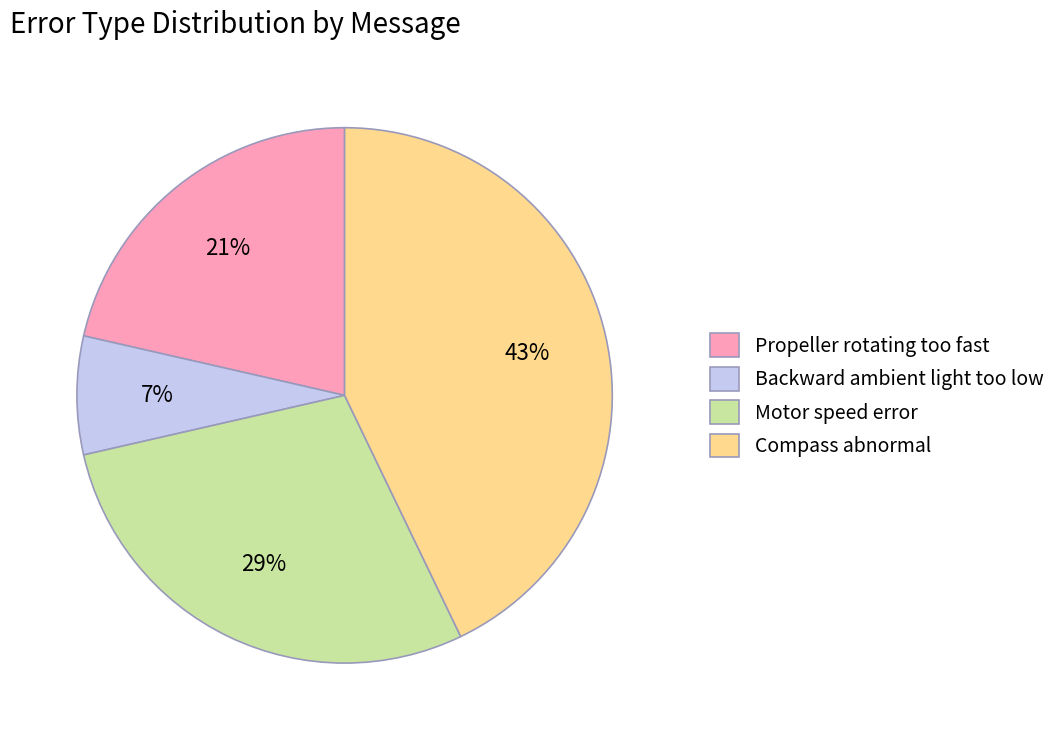

Rank the categories by value from highest to lowest.

Compass abnormal, Motor speed error, Propeller rotating too fast, Backward ambient light too low